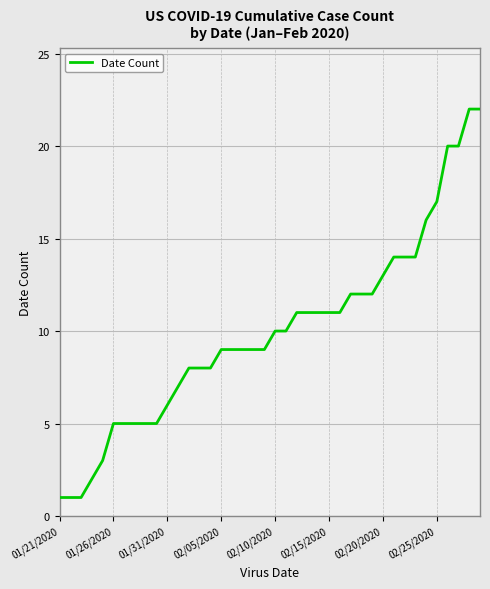

What is the difference between the maximum and minimum values?

21